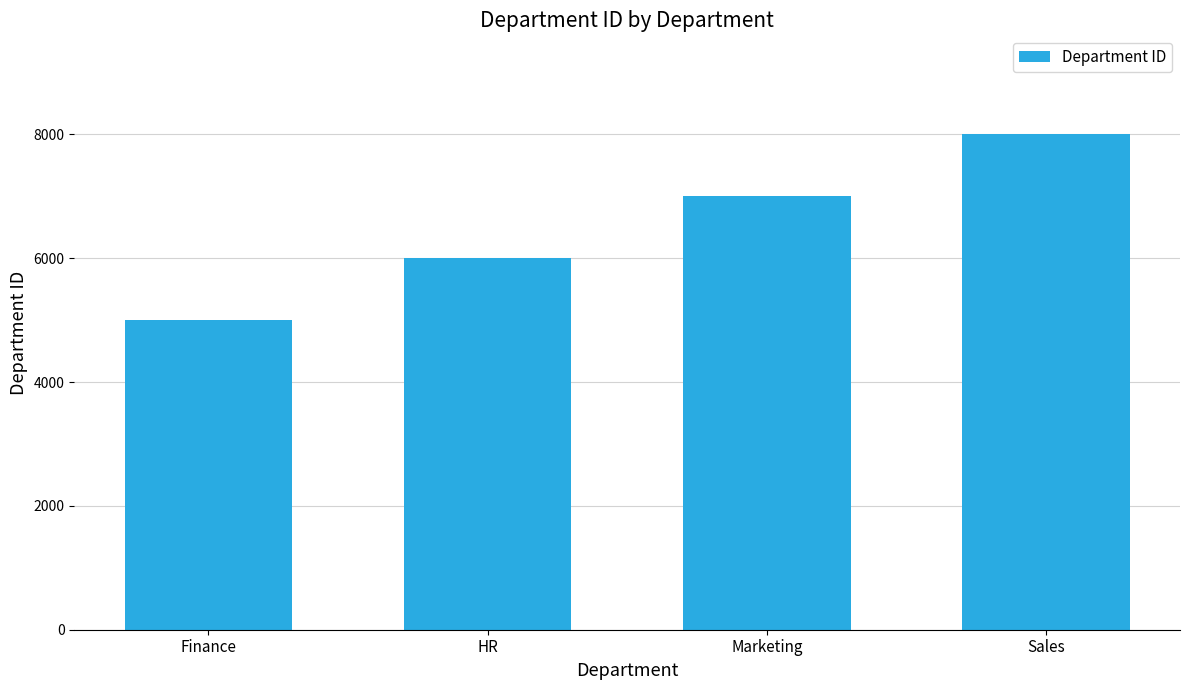

Where is the data nearest to the value 6500?

HR